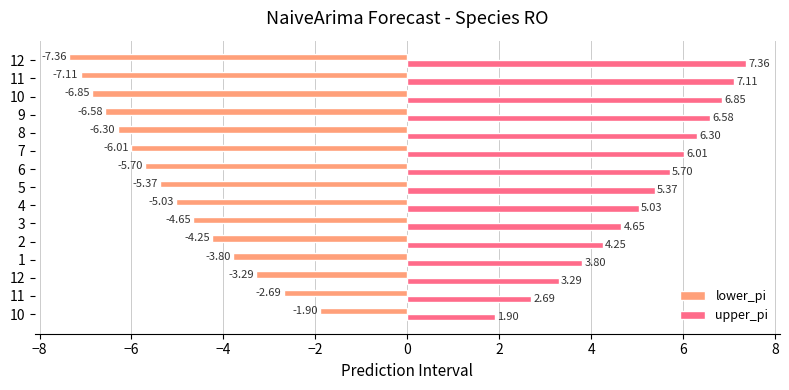

How many data points in upper_pi are less than 5?

6